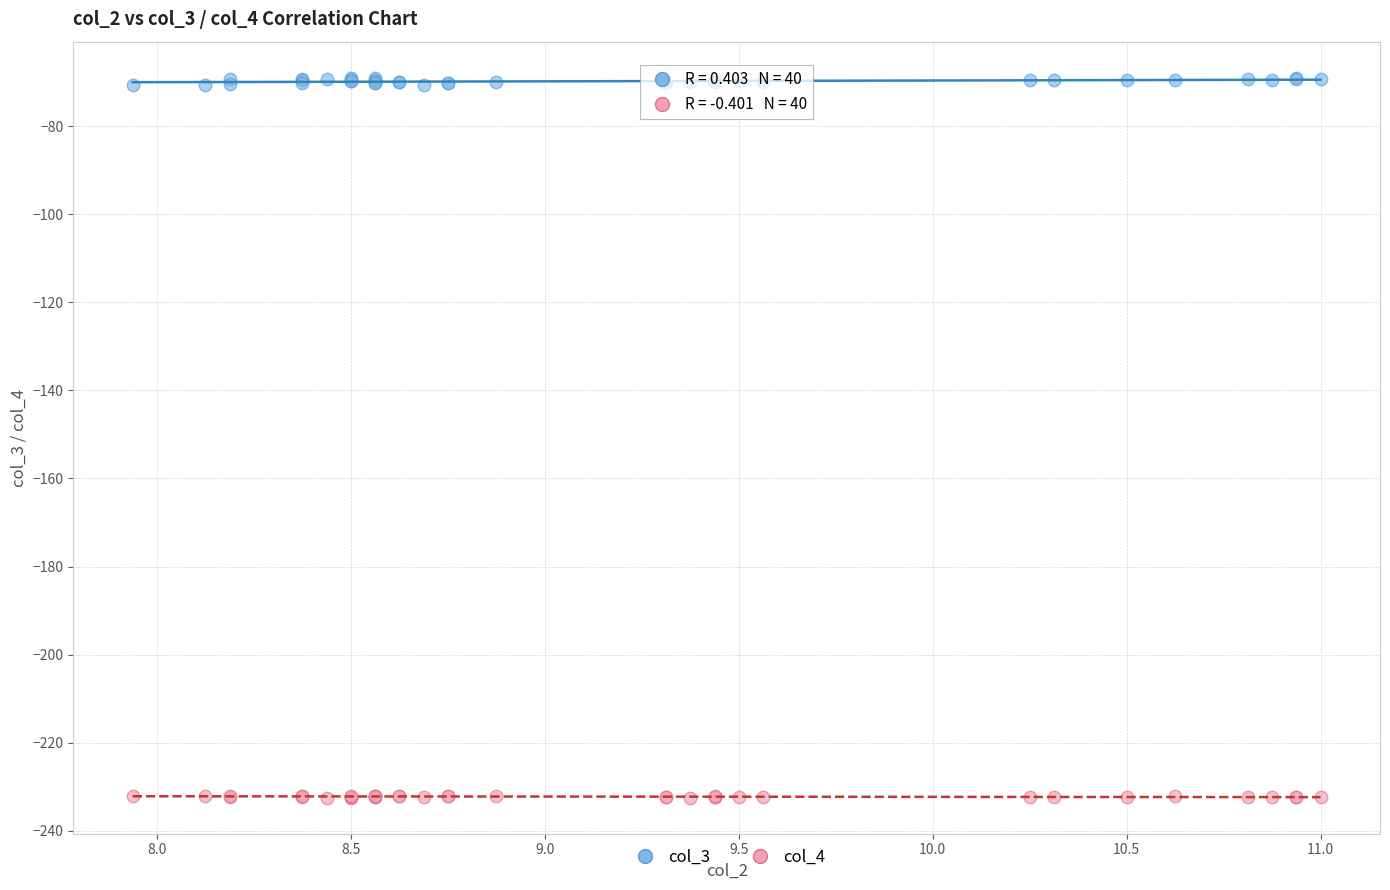

What are all the series names shown in the legend?

col_3, col_4